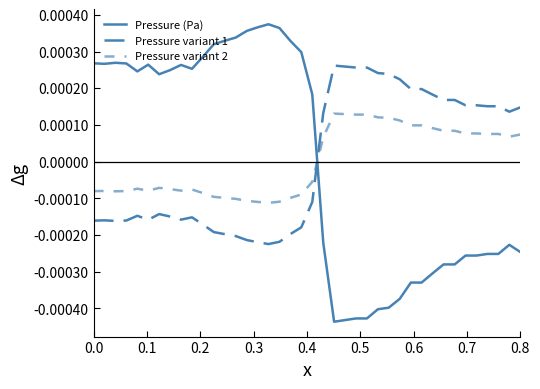

Is this an area chart (filled region under the line)?

No